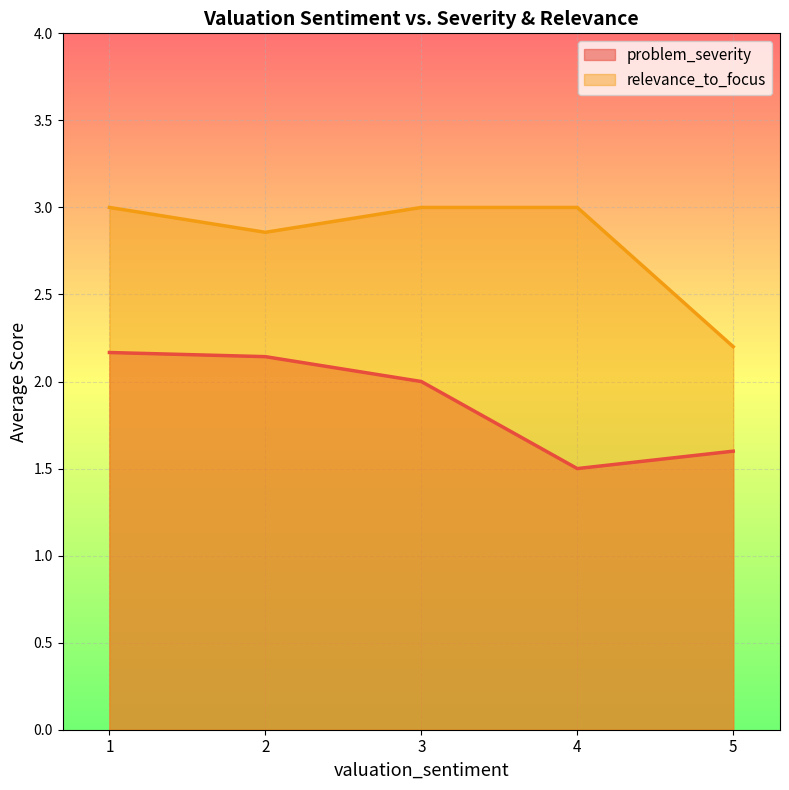

At which category does problem_severity reach its first local valley?

4